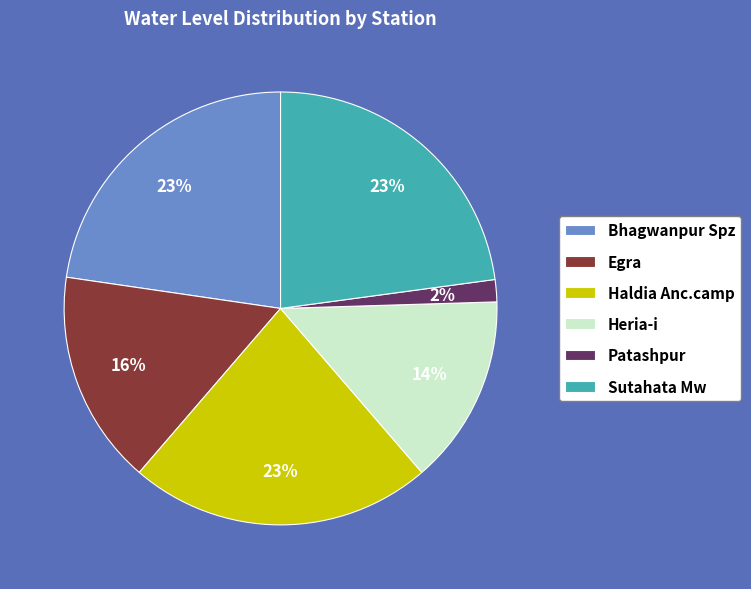

Does any single category account for the majority?

No